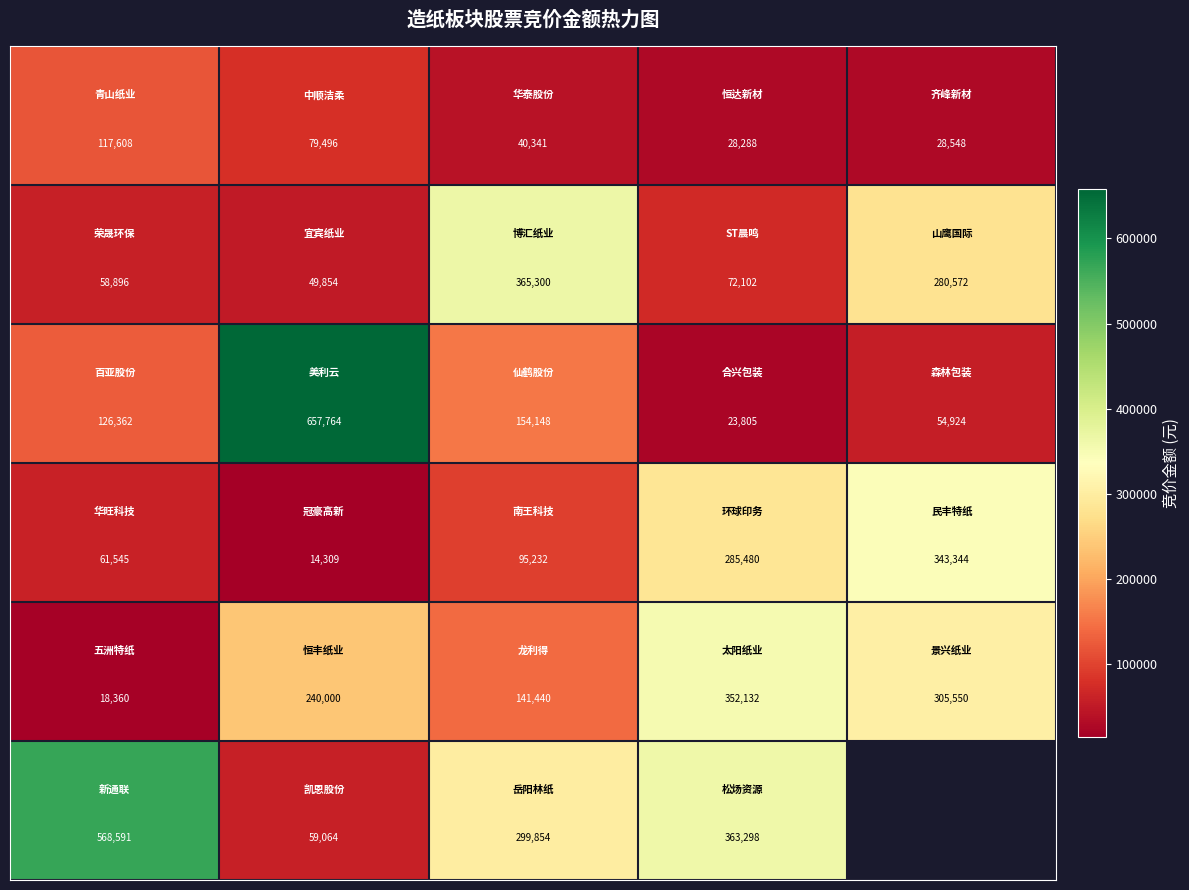

What is the spread (max minus min) of values at 1?

643455.0